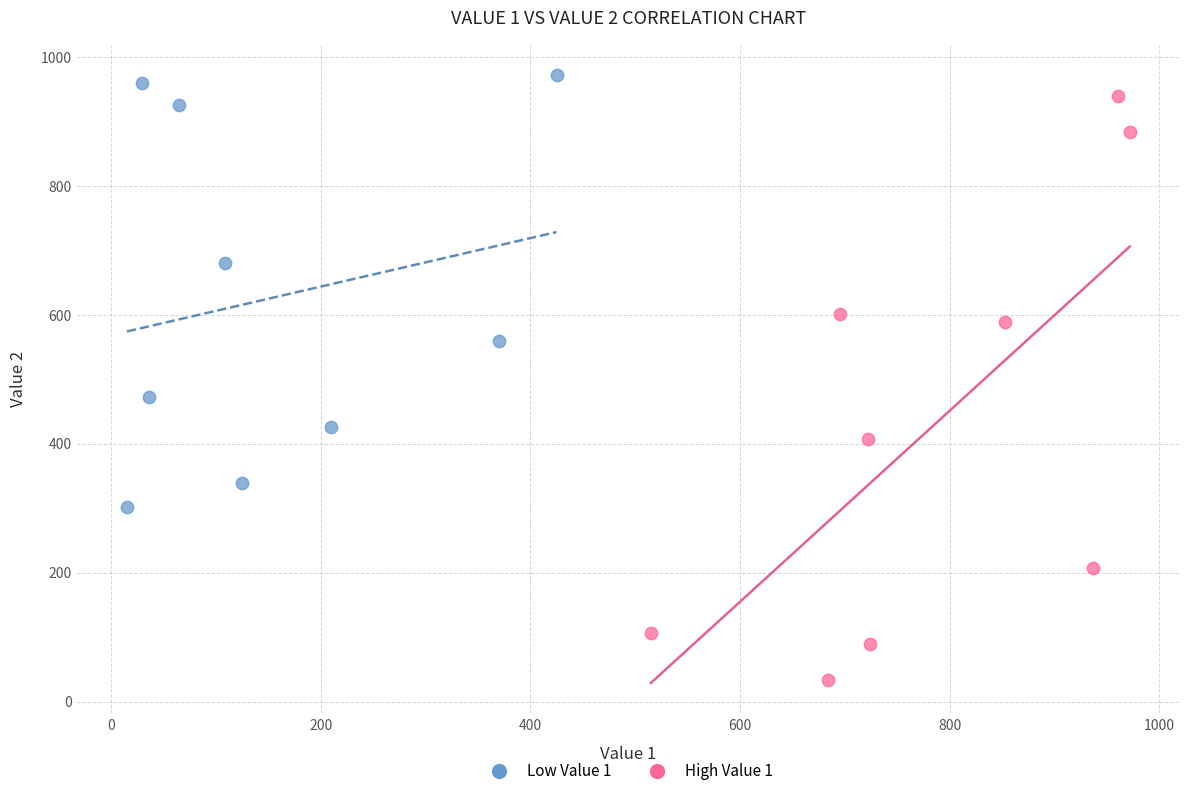

Which series contains the highest Y value?

Low Value 1